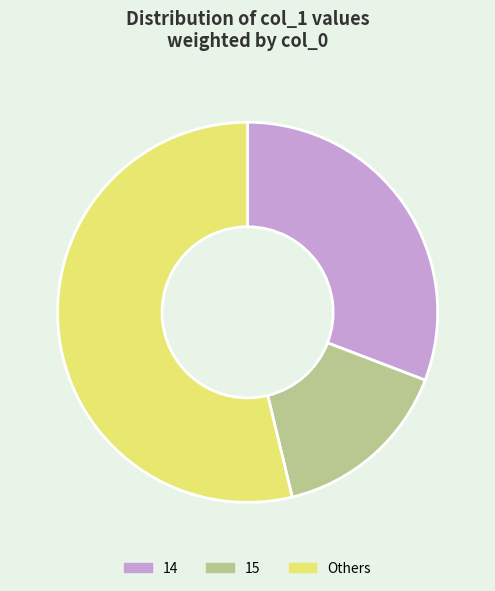

Is there any slice that represents more than half of the pie?

Yes